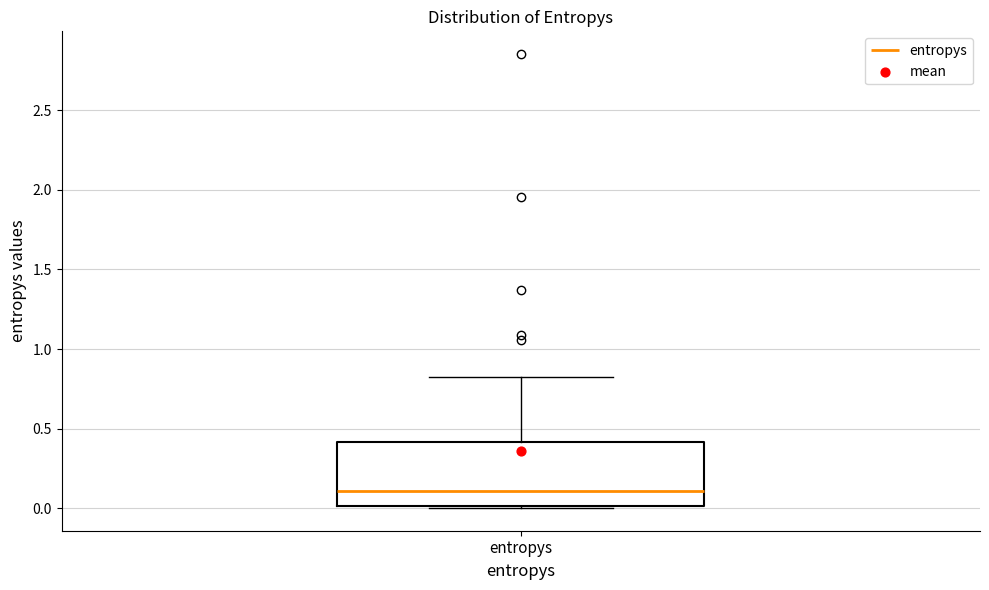

Where does the upper whisker of the box for entropys end on the y-axis? The values are not printed on the chart, so give them approximately, as read against the axis.

0.8